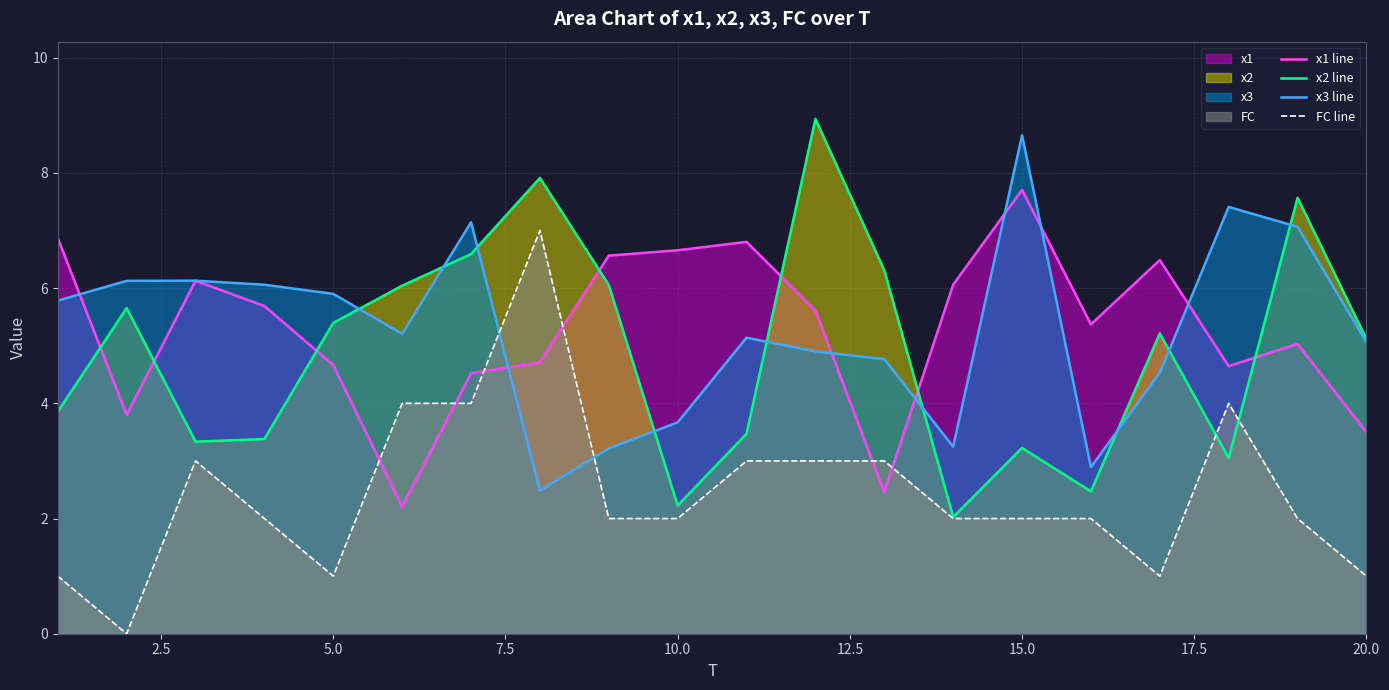

True or false: x3 line and FC line intersect in this chart.

True